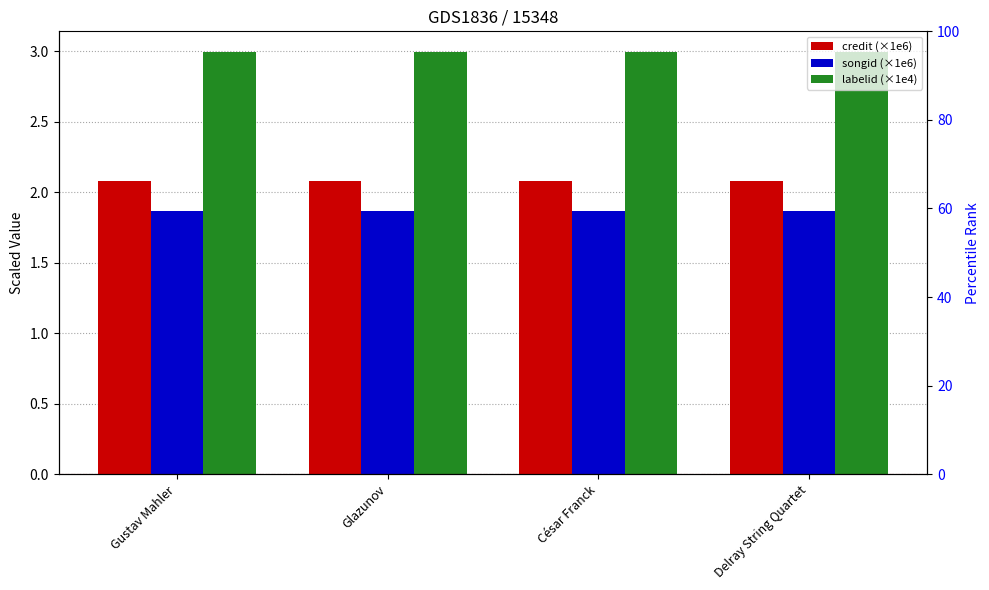

Reading left to right, extract all data points from this chart.

credit (×1e6): Gustav Mahler=2.1	Glazunov=2.1	César Franck=2.1	Delray String Quartet=2.1
songid (×1e6): Gustav Mahler=1.9	Glazunov=1.9	César Franck=1.9	Delray String Quartet=1.9
labelid (×1e4): Gustav Mahler=3.0	Glazunov=3.0	César Franck=3.0	Delray String Quartet=3.0